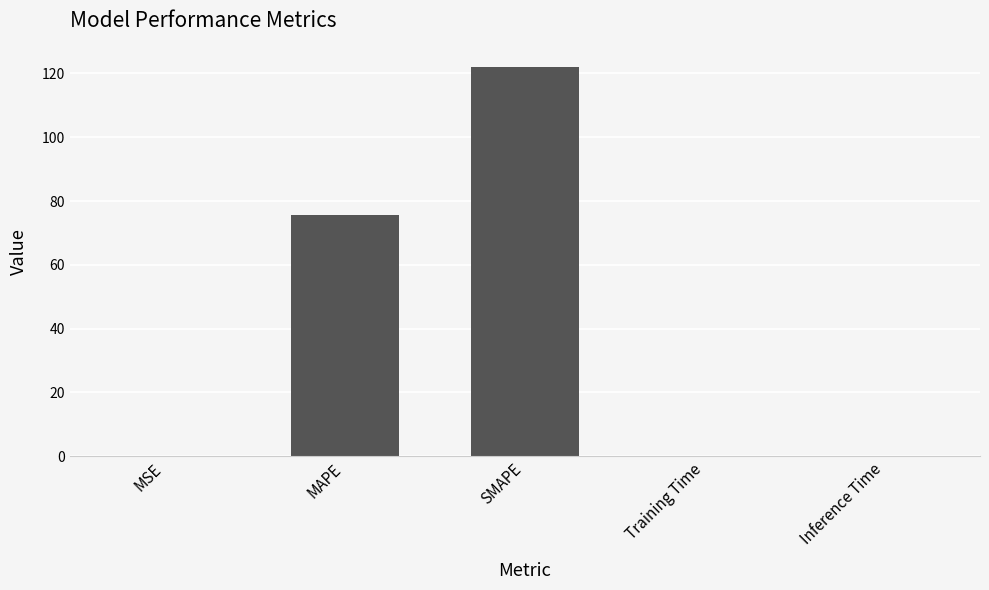

Which label corresponds to the largest value in the chart?

SMAPE